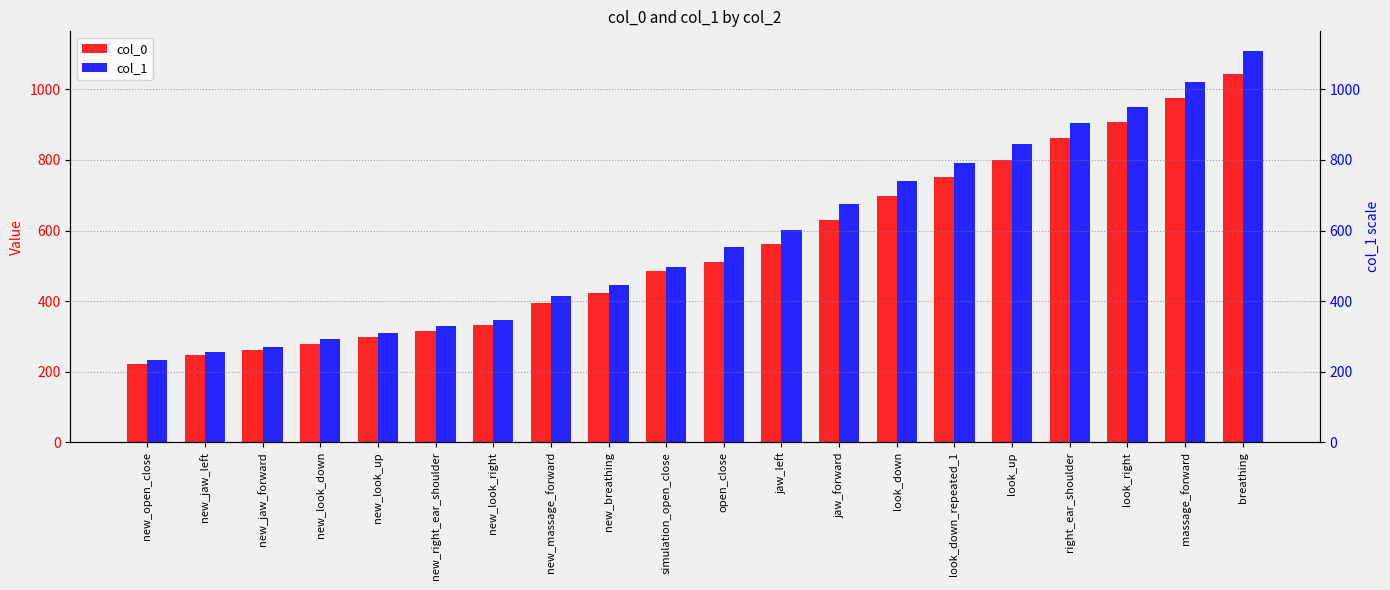

Which category has the lowest value in the col_1 series?

new_open_close